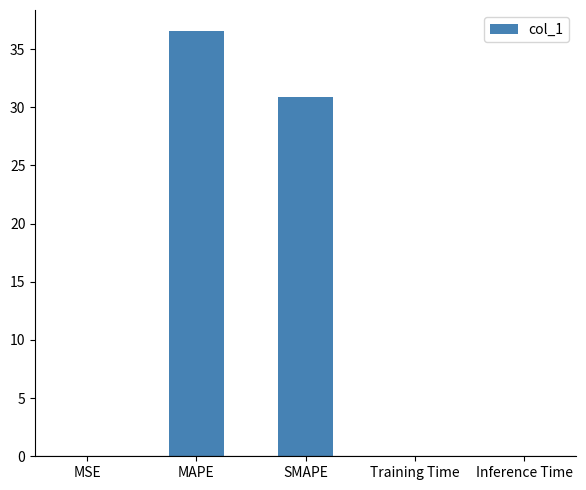

What is the maximum value shown in the chart?

36.5